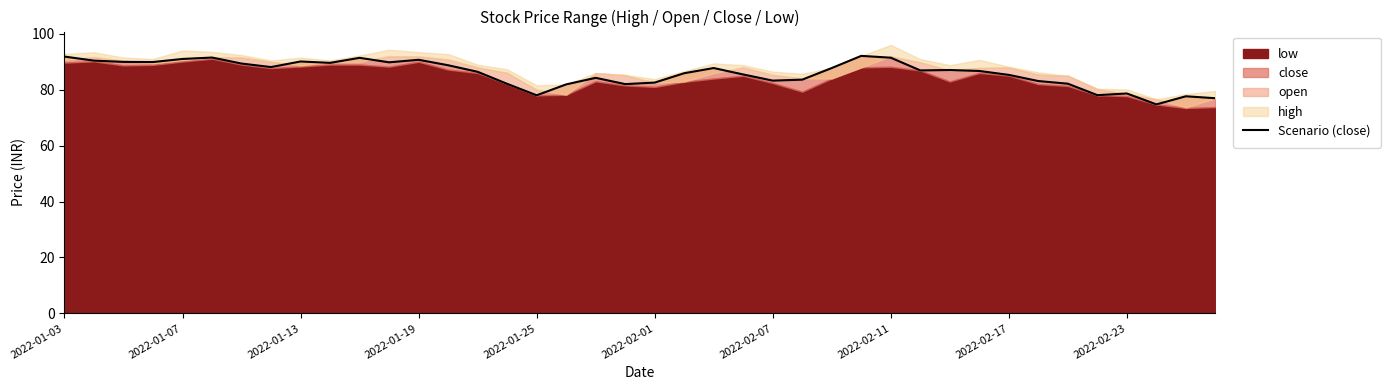

What is the difference between the maximum and second lowest values?

15.1